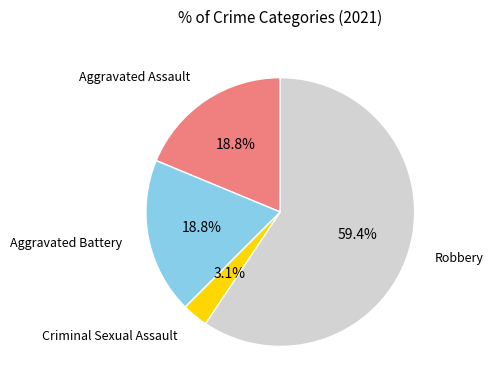

How many slices are in this pie chart?

4